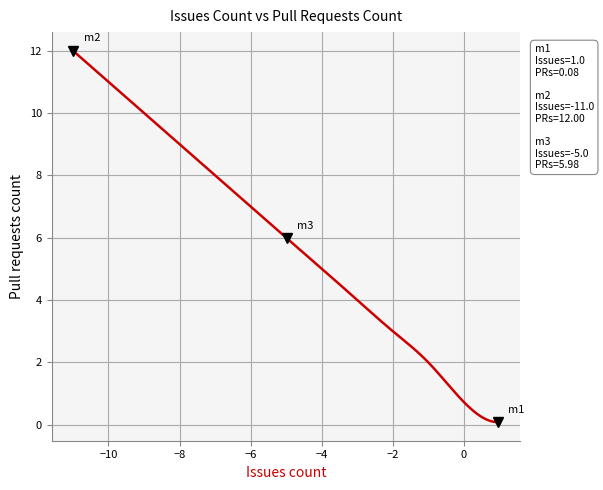

How many lines are shown in the chart?

1